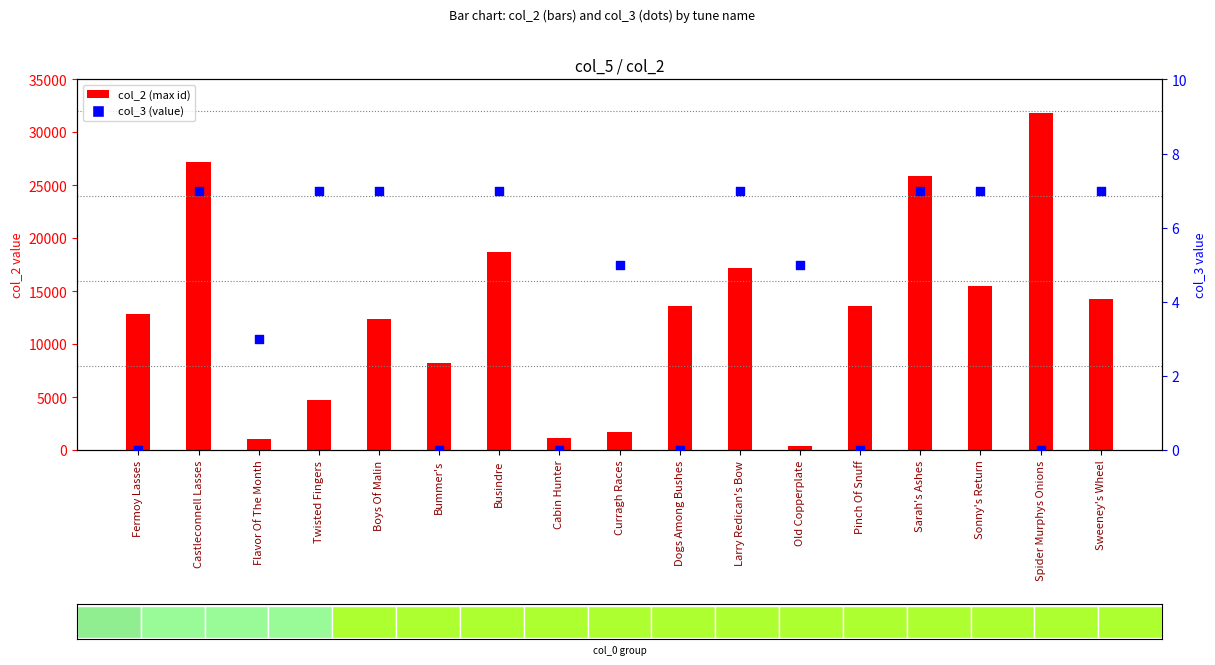

Which series has the largest total across all categories?

col_2 (max id)